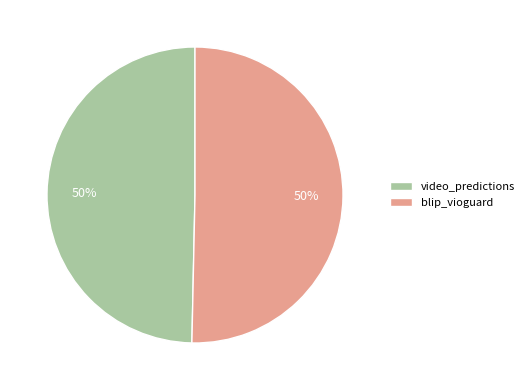

Is the sum of video_predictions and blip_vioguard greater than half?

Yes